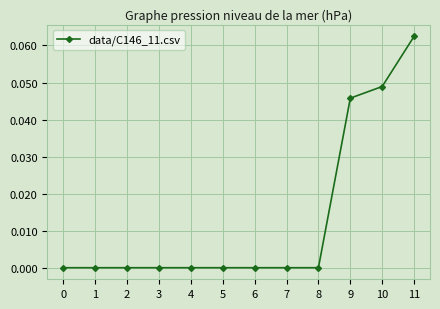

Between 2 and 11, which is larger?

11